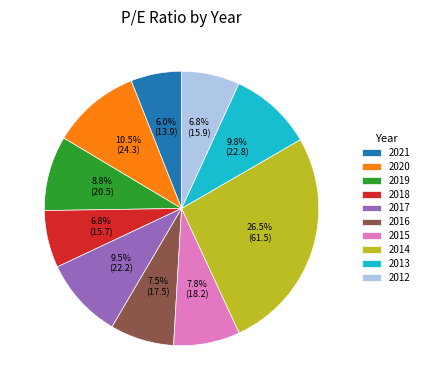

What percentage is the 2018 slice, to the nearest percent?

7%